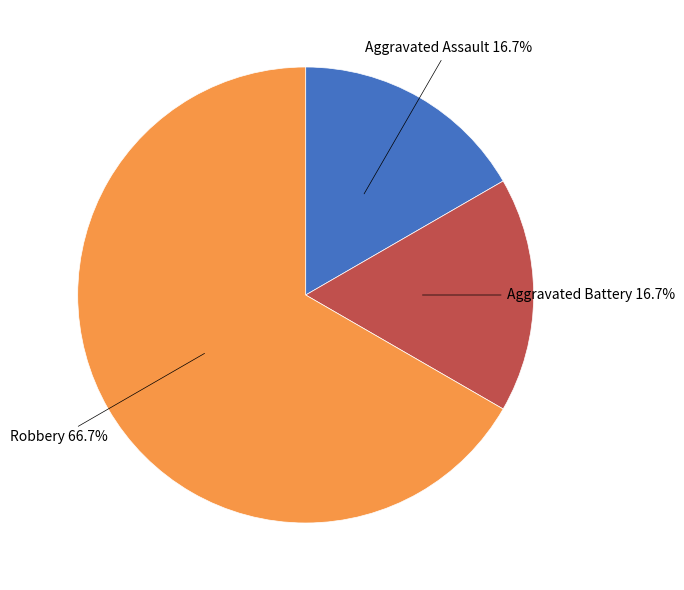

Does any single category account for the majority?

Yes